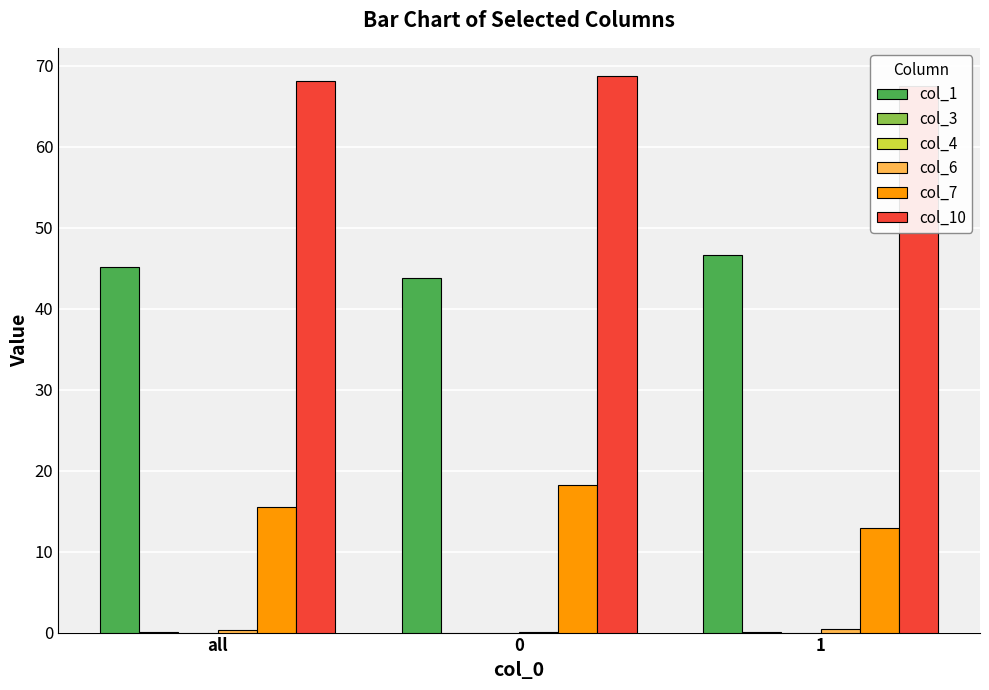

Which series has the largest range (max minus min)?

col_7